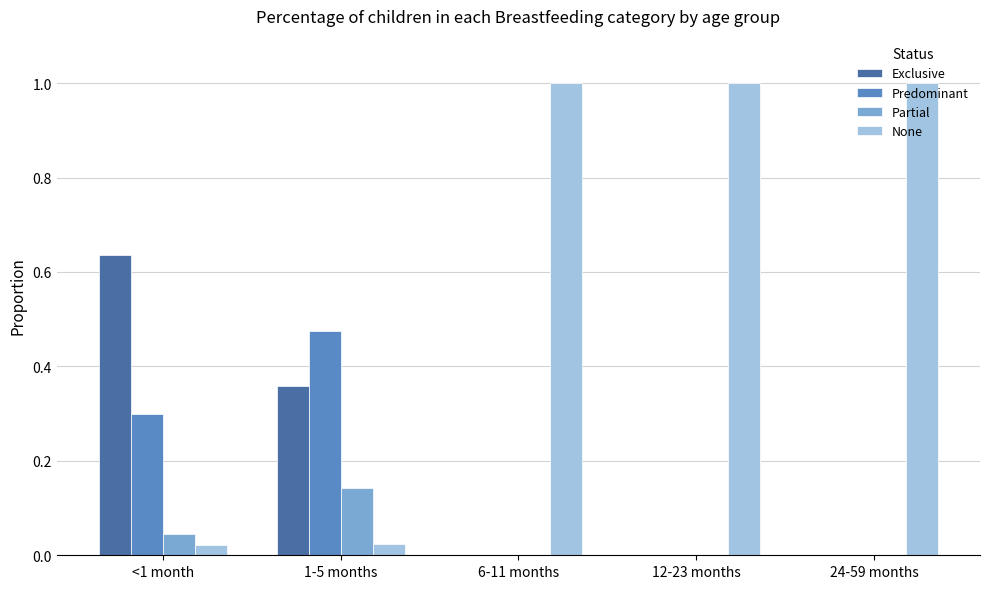

What are all the series names shown in the legend?

Exclusive, Predominant, Partial, None